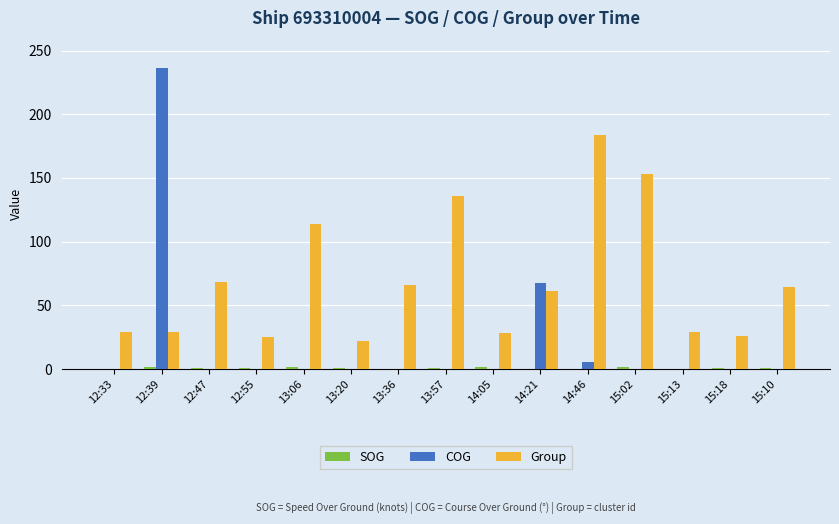

What value does the Group series have at 15:02?

153.0